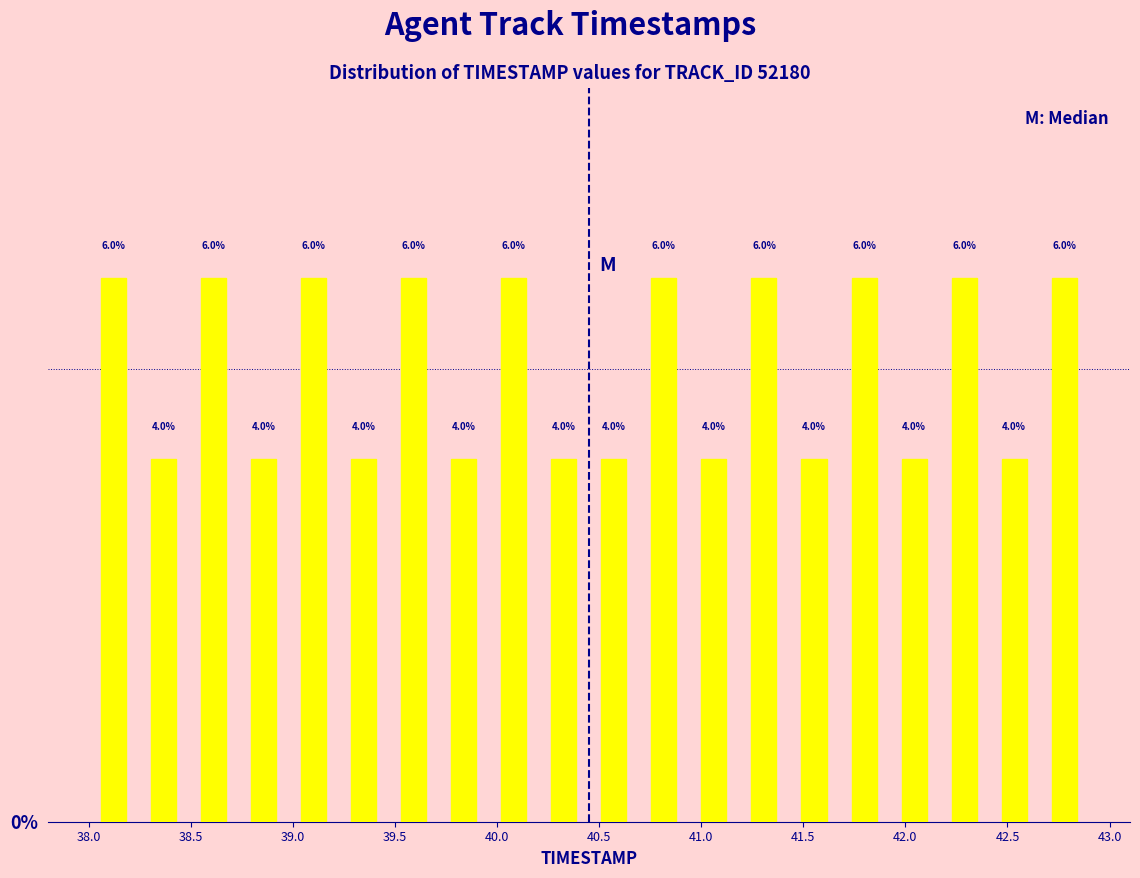

Reading left to right, list every bar in this chart as the range it spans on the x-axis followed by its height. The bar edges are not printed on the chart, so give them approximately, as read against the axis.

38.000 to 38.245: 6.0
38.245 to 38.490: 4.0
38.490 to 38.735: 6.0
38.735 to 38.980: 4.0
38.980 to 39.225: 6.0
39.225 to 39.470: 4.0
39.470 to 39.715: 6.0
39.715 to 39.960: 4.0
39.960 to 40.205: 6.0
40.205 to 40.450: 4.0
40.450 to 40.695: 4.0
40.695 to 40.940: 6.0
40.940 to 41.185: 4.0
41.185 to 41.430: 6.0
41.430 to 41.675: 4.0
41.675 to 41.920: 6.0
41.920 to 42.165: 4.0
42.165 to 42.410: 6.0
42.410 to 42.655: 4.0
42.655 to 42.900: 6.0